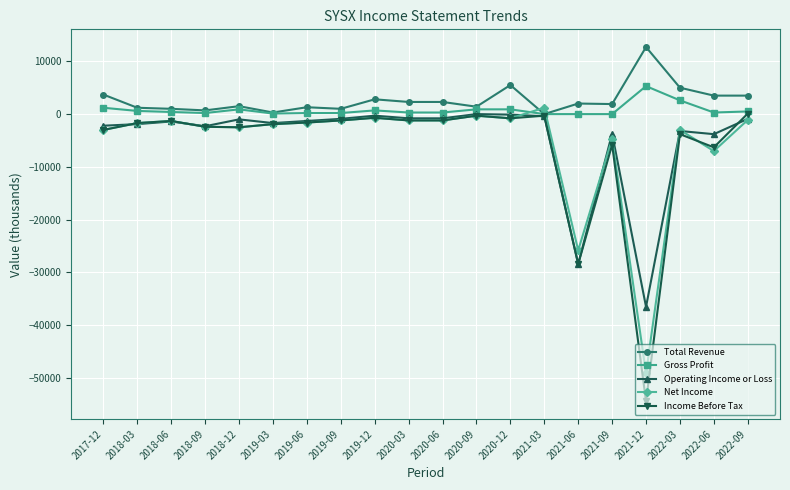

What is the label of the 20th point from the left?

2022-09